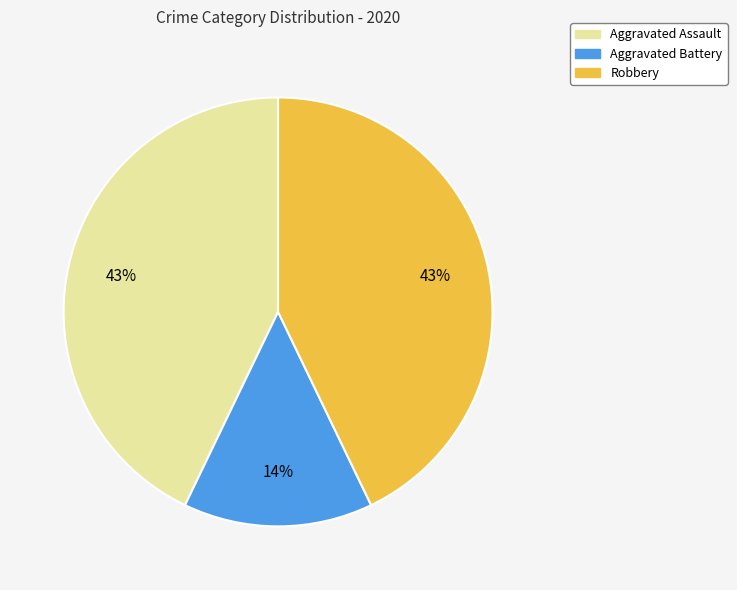

To the nearest percent, what is the average slice percentage?

33%